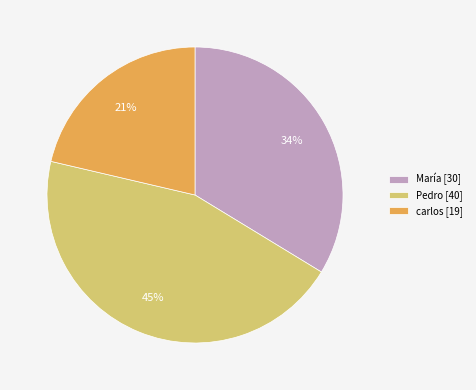

Count the number of slices in the pie.

3